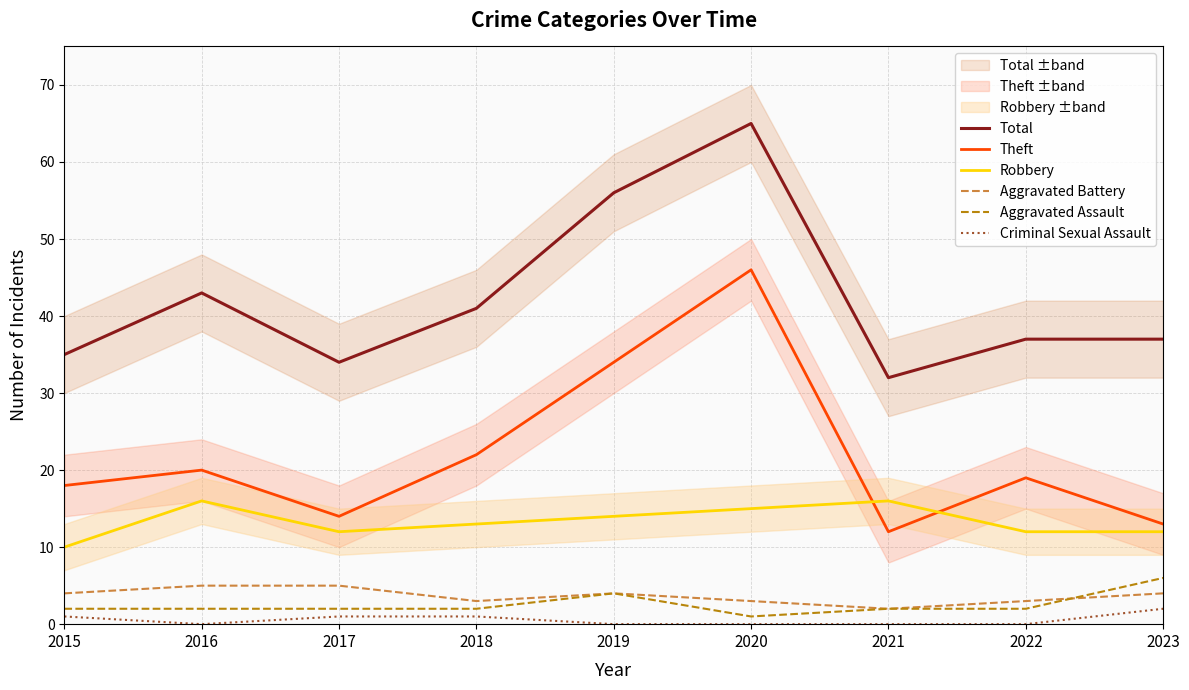

True or false: Aggravated Assault and Total intersect in this chart.

False